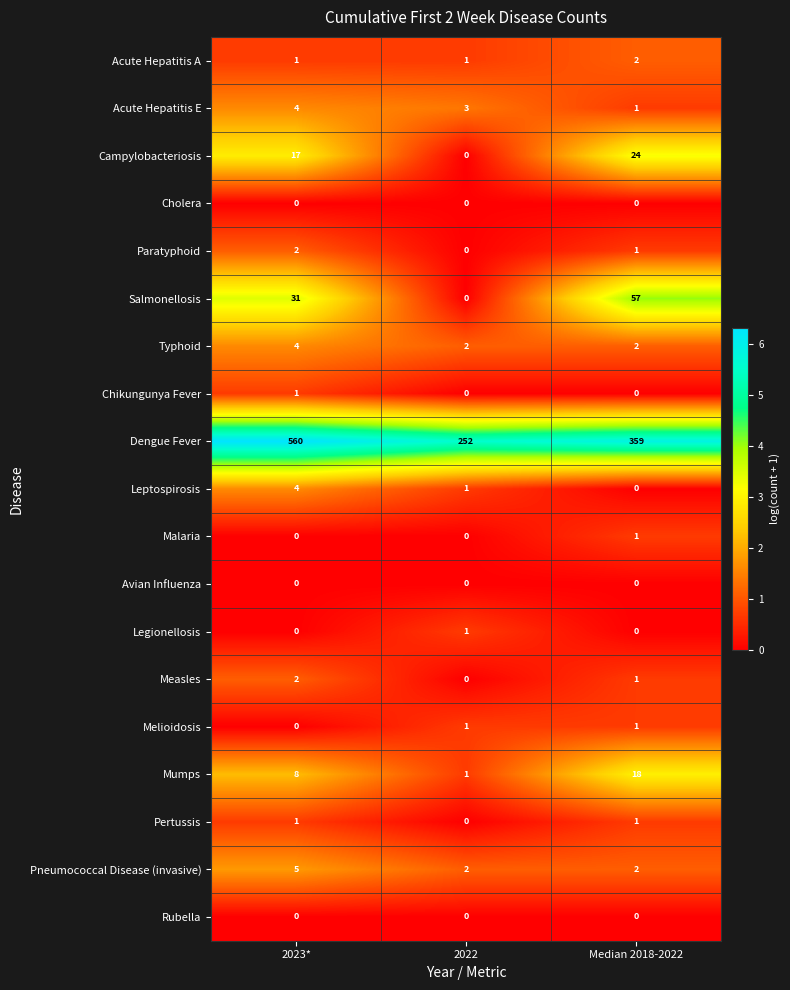

At which category does the chart reach its peak across all series?

2023*